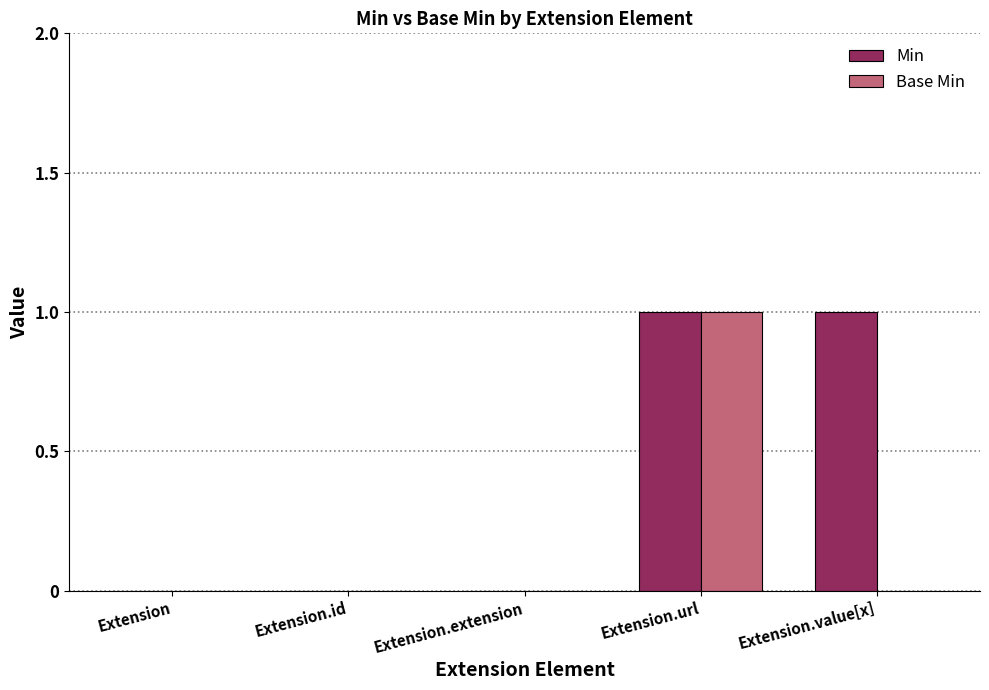

Reading left to right, list all the values displayed in this chart.

Min: Extension=0	Extension.id=0	Extension.extension=0	Extension.url=1	Extension.value[x]=1
Base Min: Extension=0	Extension.id=0	Extension.extension=0	Extension.url=1	Extension.value[x]=0